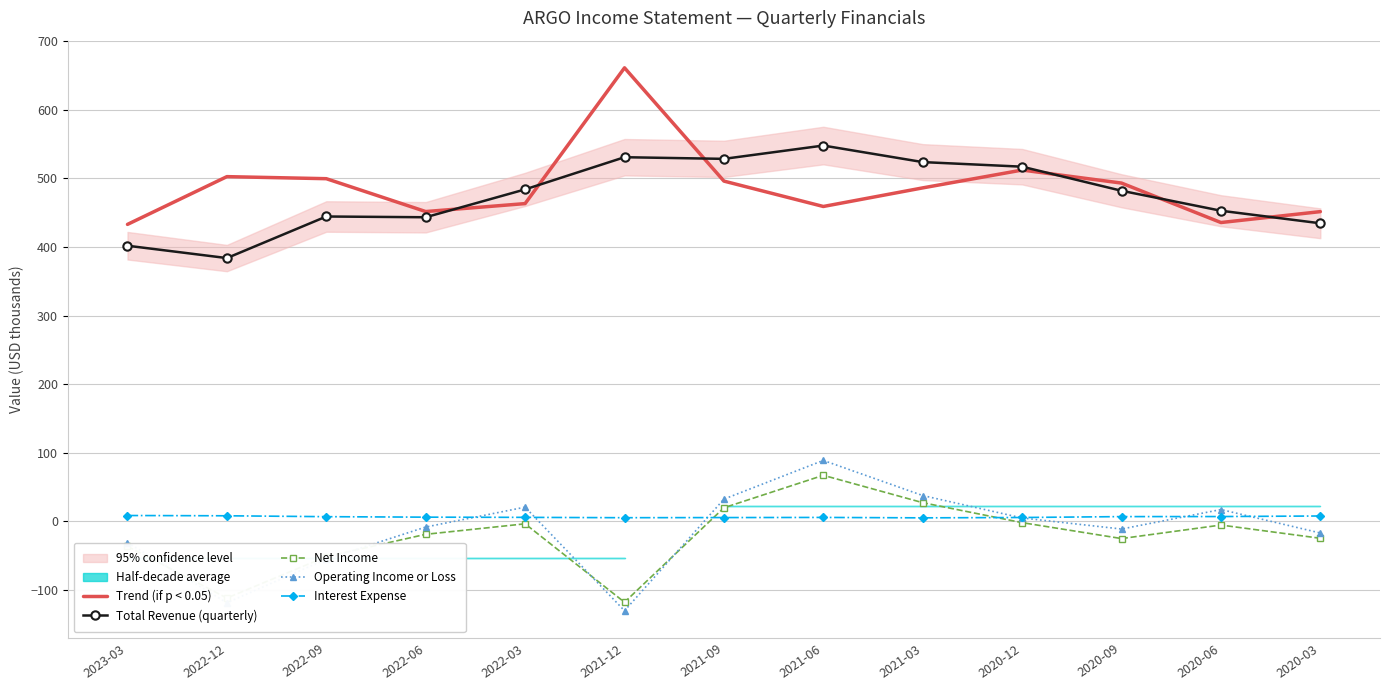

True or false: Total Revenue (quarterly) and Interest Expense intersect in this chart.

False